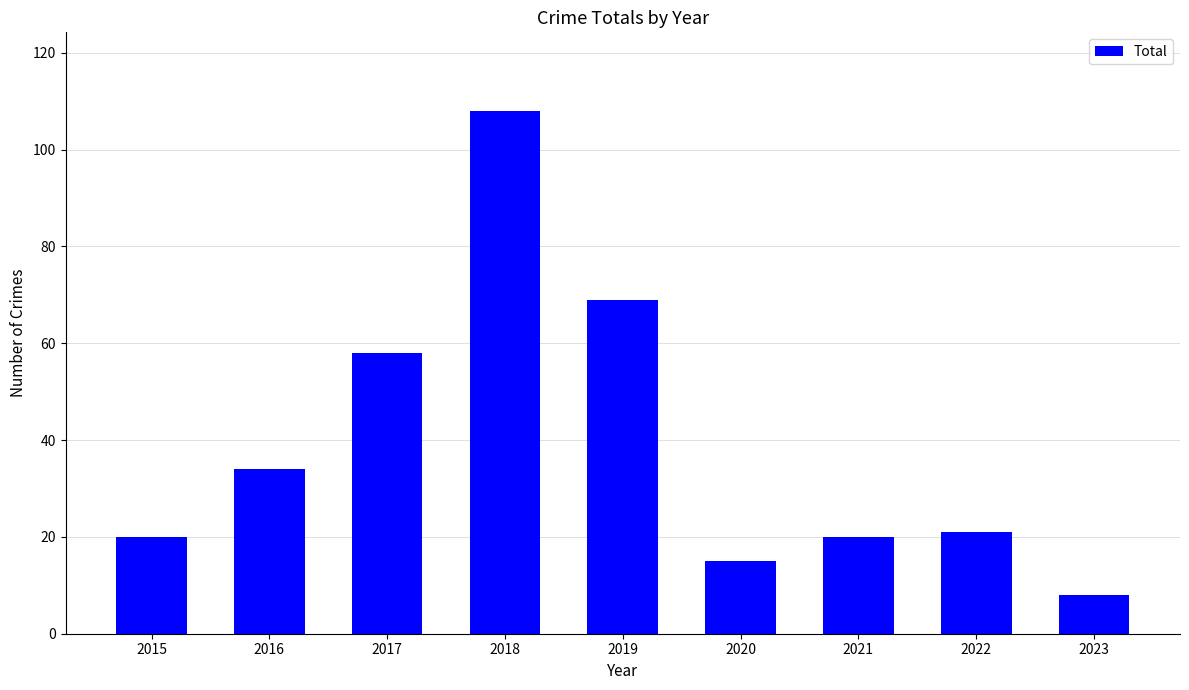

What is the change in value from 2016 to 2021?

-14